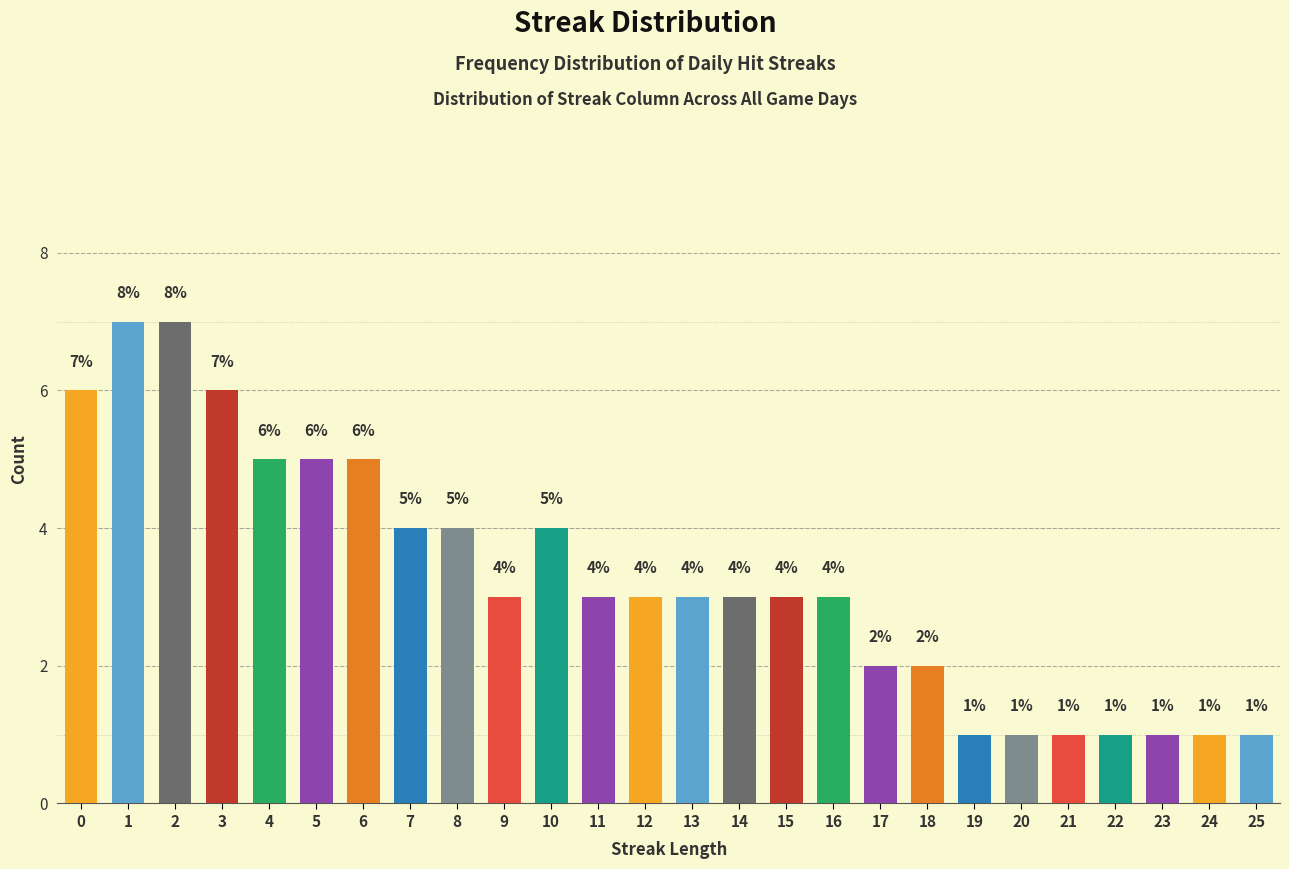

Reading left to right, extract all data points from this chart.

0=6	1=7	2=7	3=6	4=5	5=5	6=5	7=4	8=4	9=3	10=4	11=3	12=3	13=3	14=3	15=3	16=3	17=2	18=2	19=1	20=1	21=1	22=1	23=1	24=1	25=1